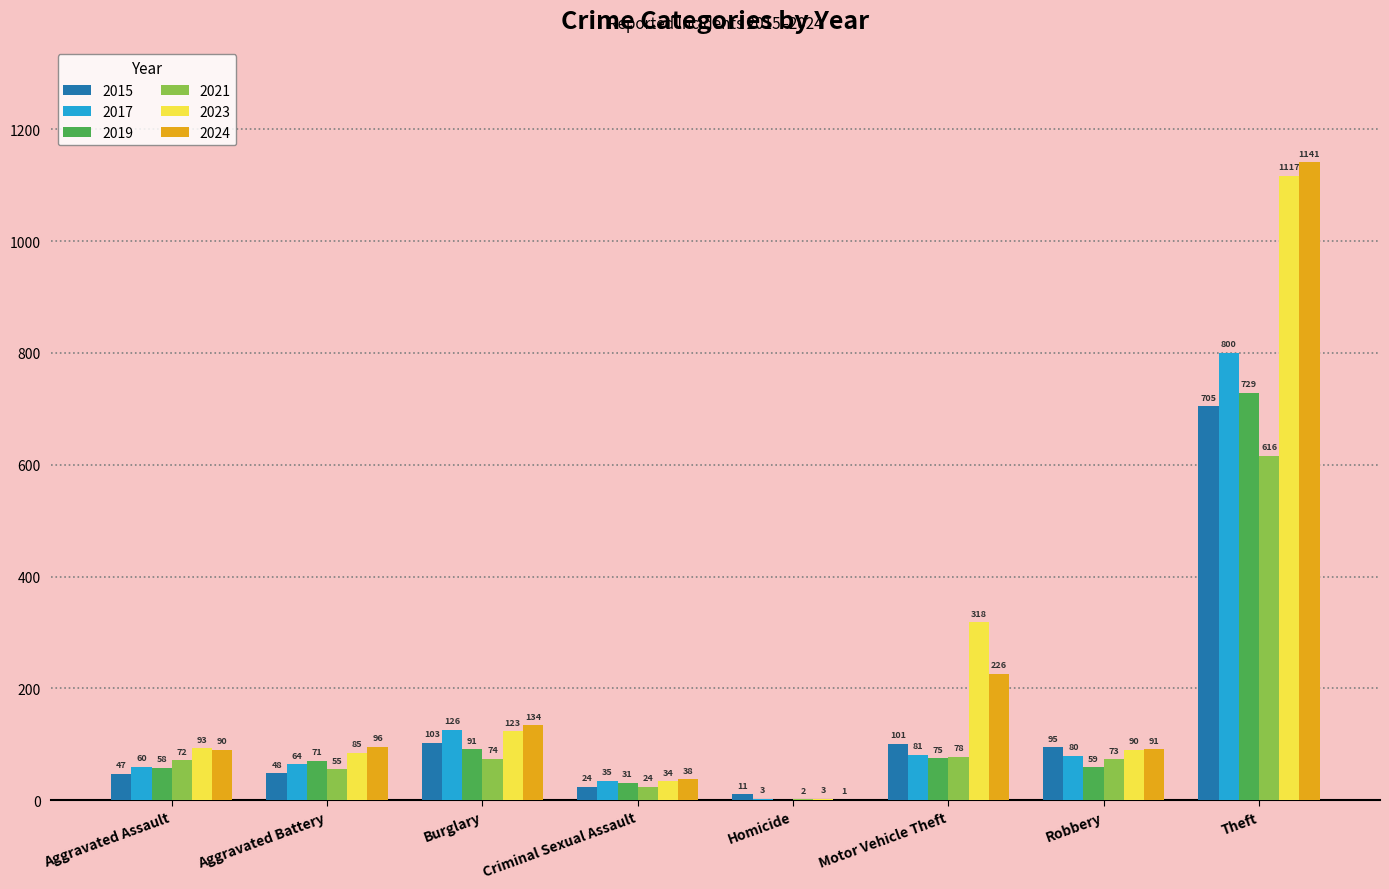

The value of 2017 at Theft is 1348. True or false?

False